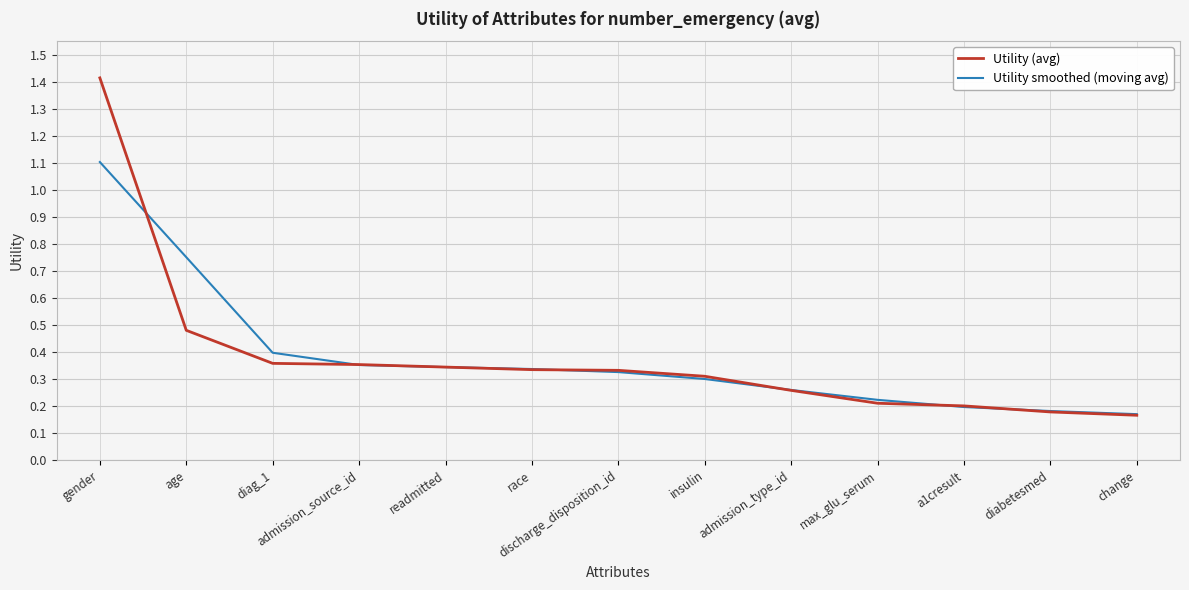

At age, list the series in order from smallest to largest.

Utility (avg), Utility smoothed (moving avg)